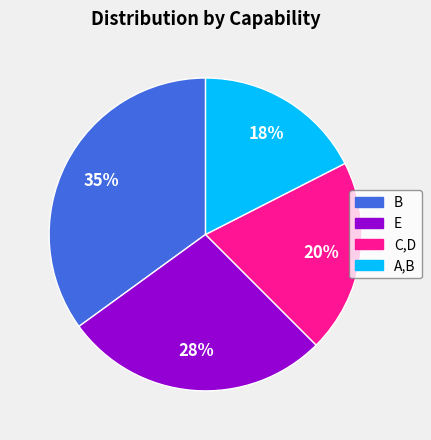

Rank the categories by value from highest to lowest.

B, E, C,D, A,B